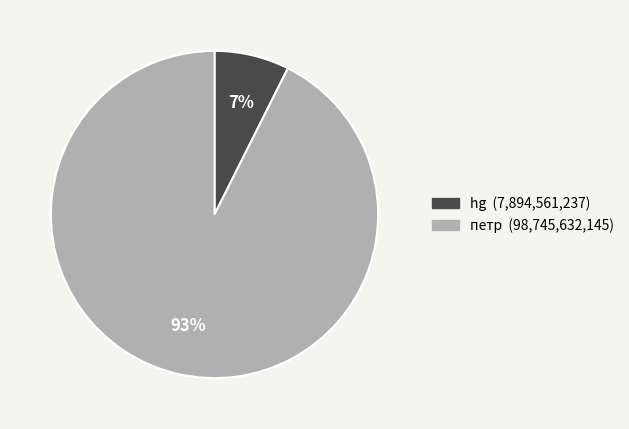

Which category has the biggest portion of the pie?

петр